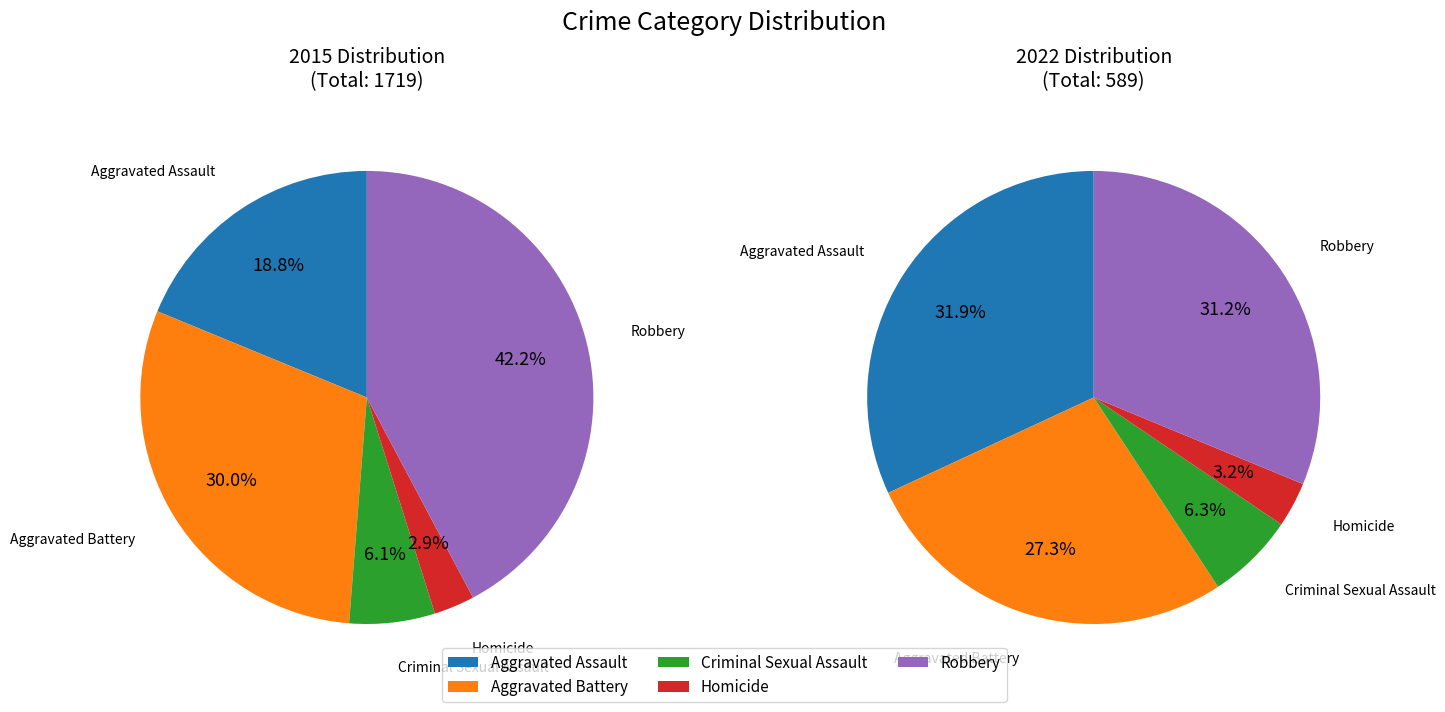

Which series has the widest spread of values?

2015